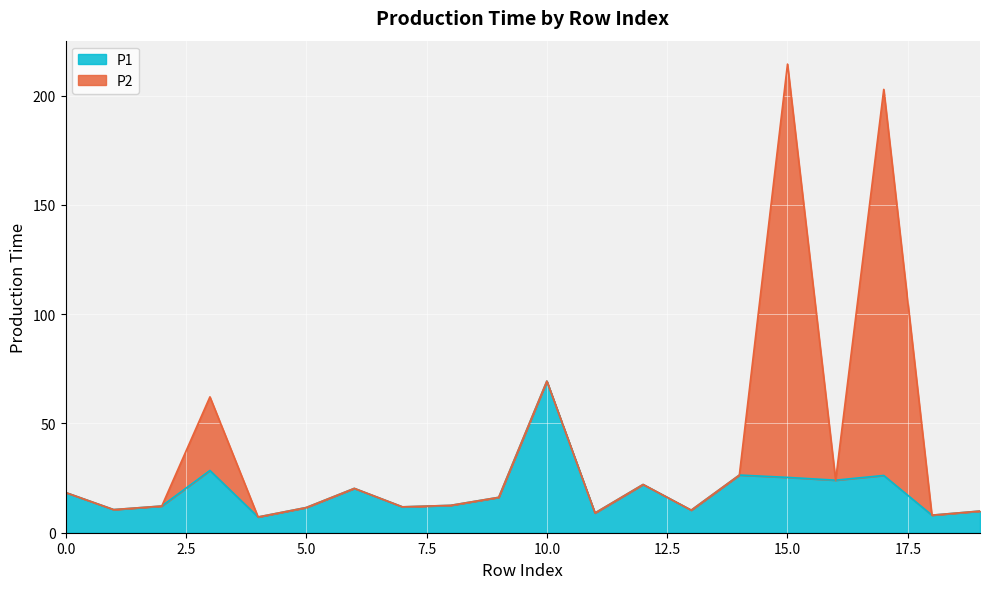

What is the minimum value shown in the chart?

7.2